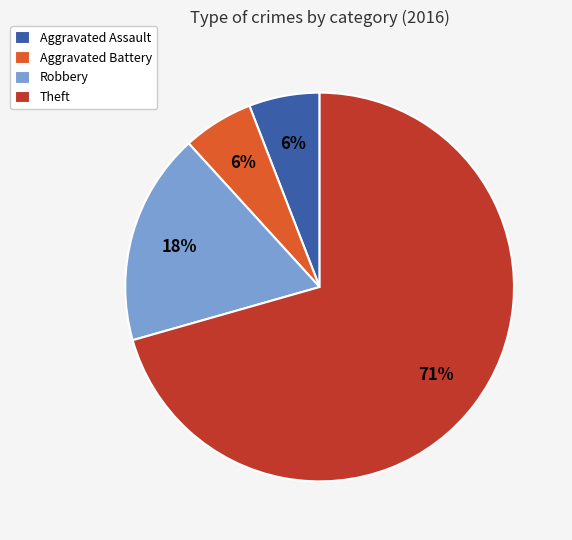

What is the largest slice in the pie chart?

Theft